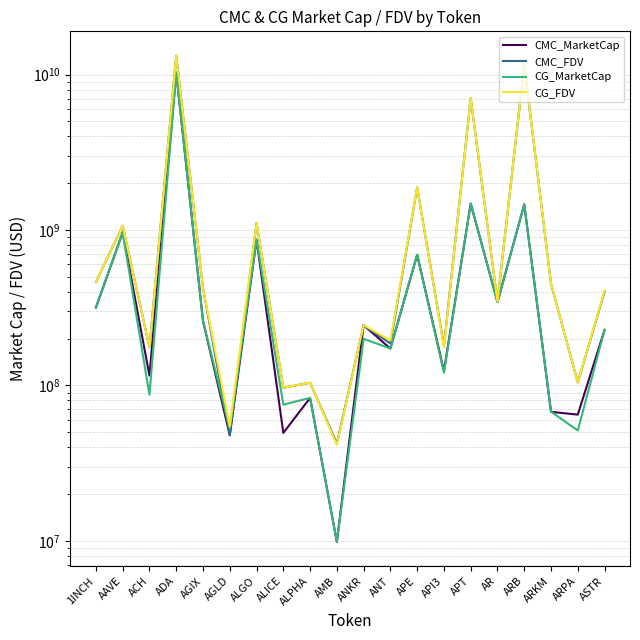

What is the average value of the CG_FDV series?

1956250594.8